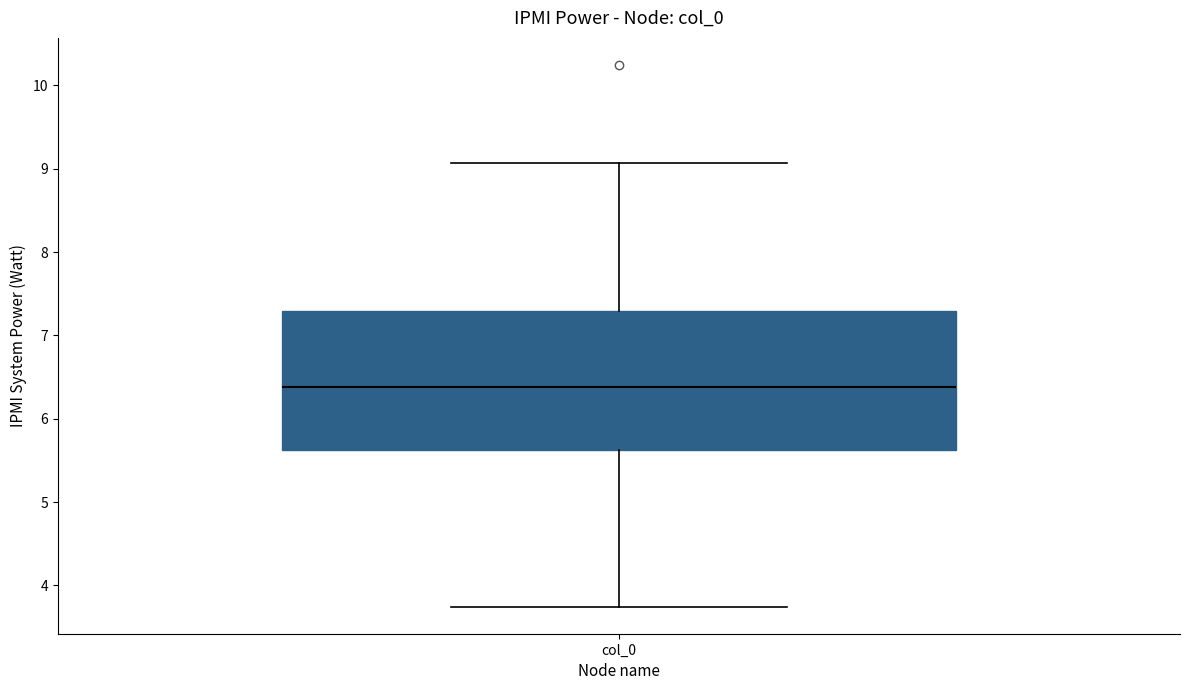

Where is the lower edge of the box for col_0 on the y-axis? The values are not printed on the chart, so give them approximately, as read against the axis.

5.6